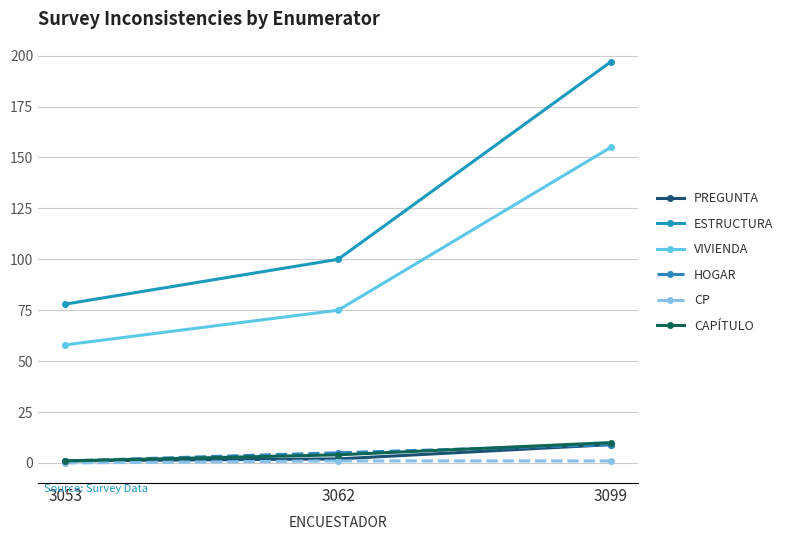

How many categories are shown in the chart?

3